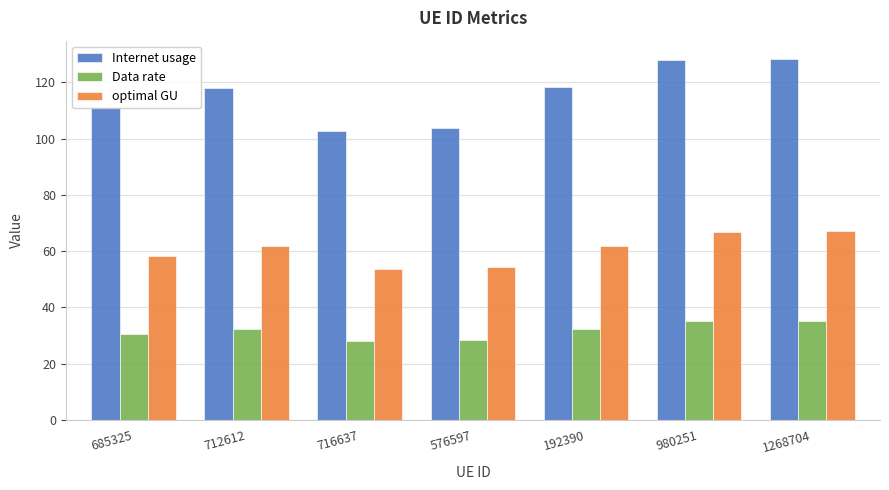

What is the average value of the Data rate series?

31.7